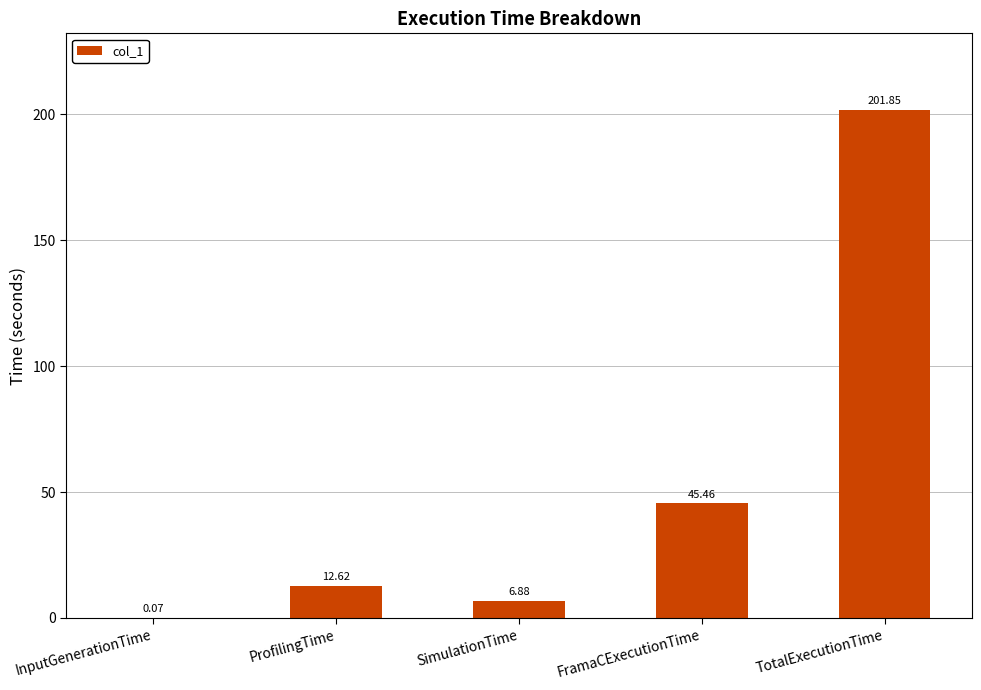

Are the bars horizontal?

No